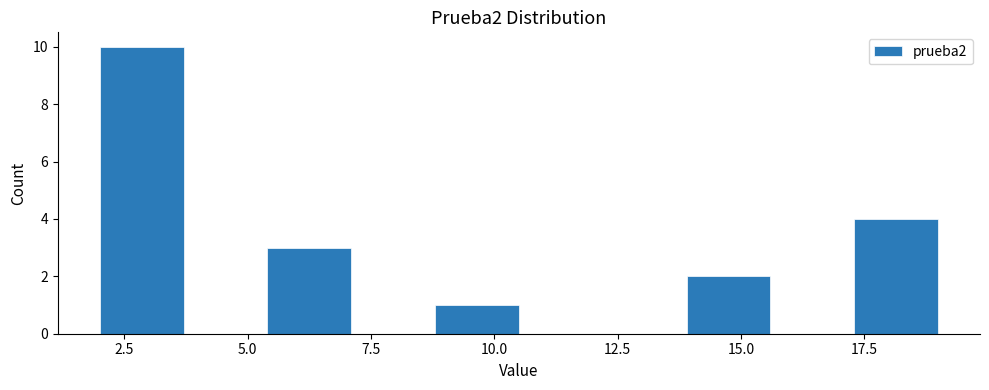

Around what value on the x-axis is the tallest bar? Give the approximate position of its centre, as read against the axis.

3.0